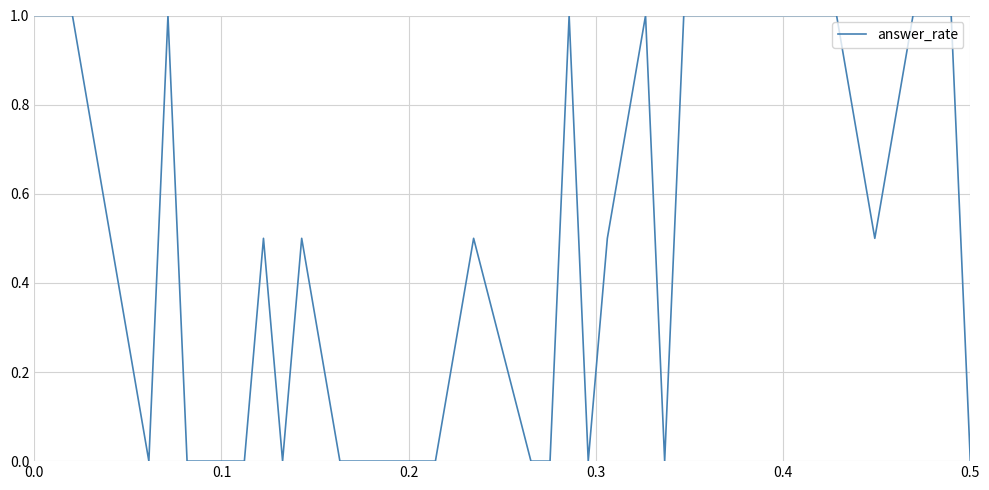

What is the difference between the maximum and minimum values?

1.0